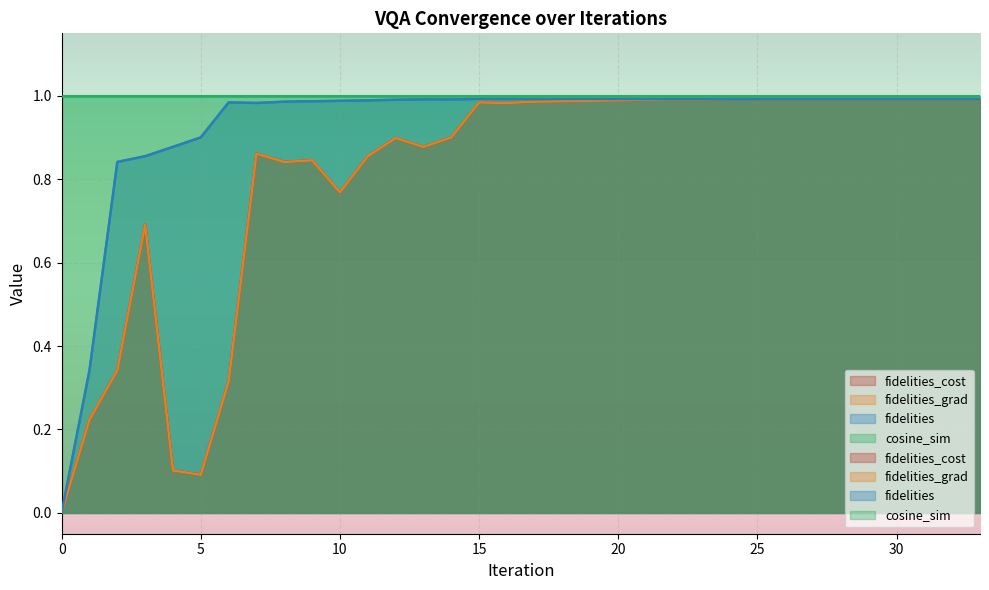

How many times do fidelities_cost and fidelities cross each other?

1